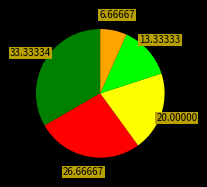

How many segments does this pie chart have?

5